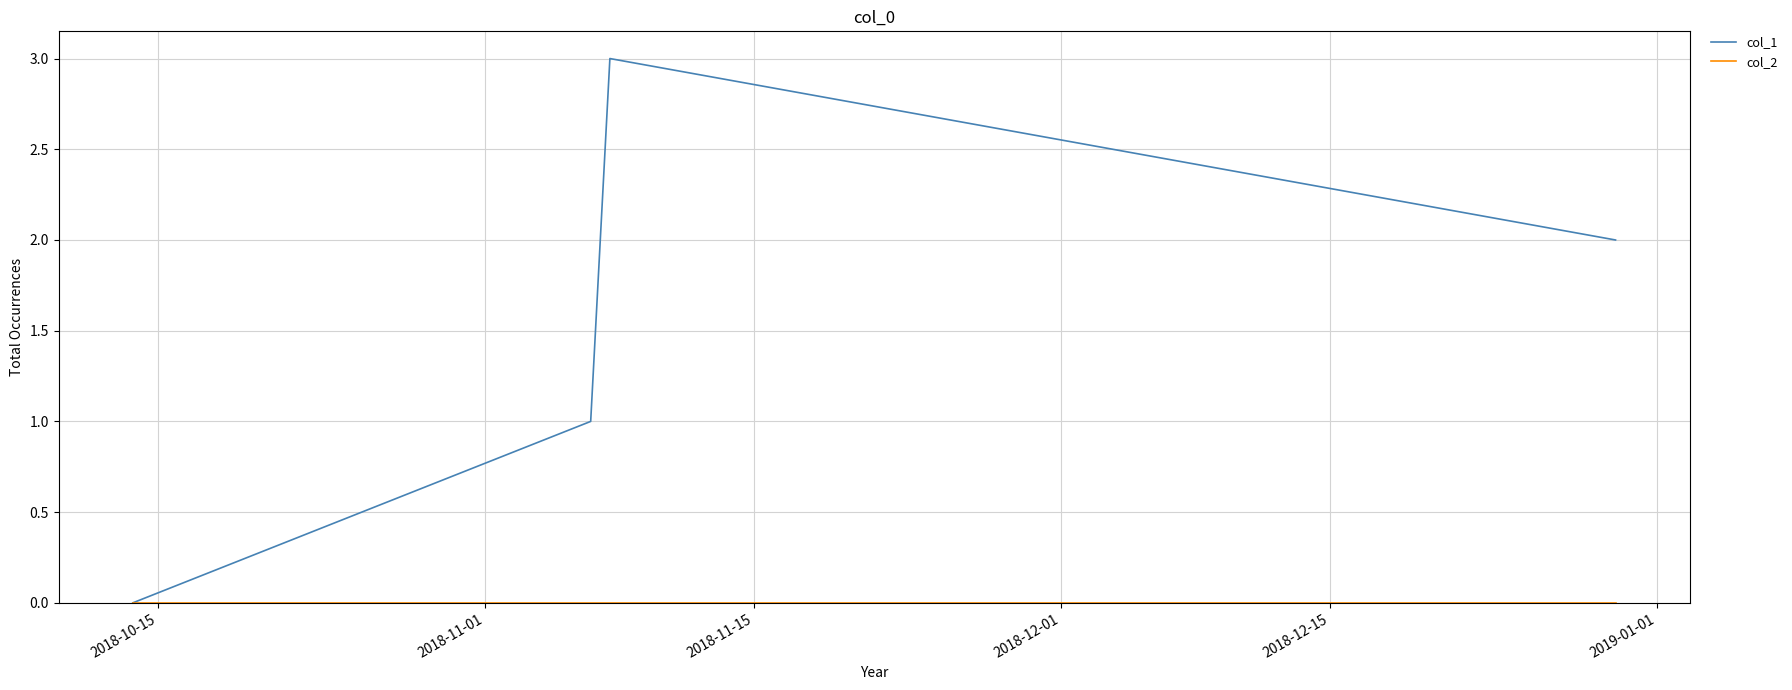

How many categories are shown in the chart?

4